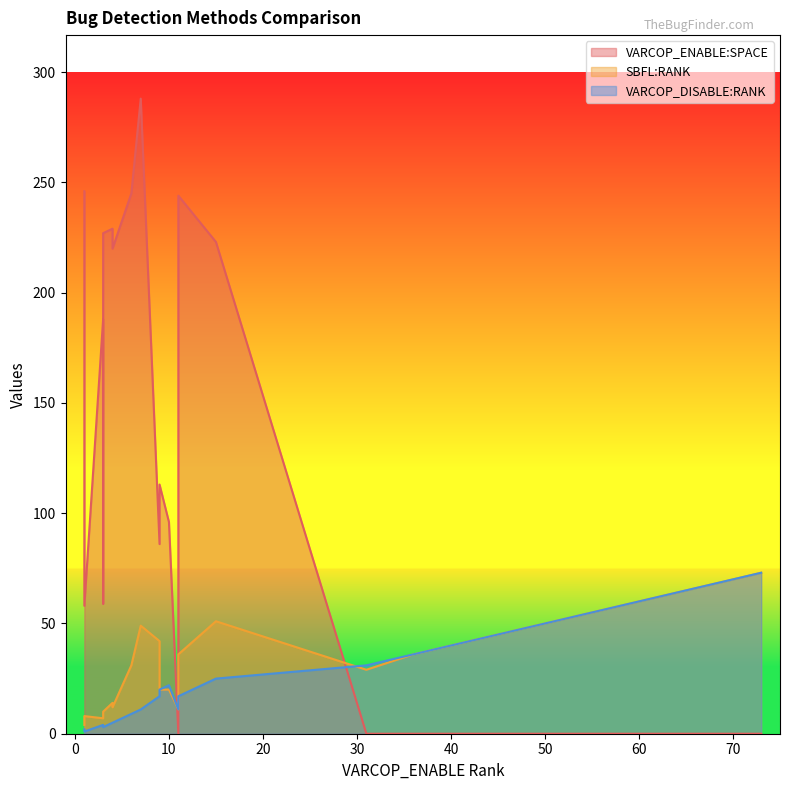

Where is the first local maximum for VARCOP_ENABLE:SPACE?

1